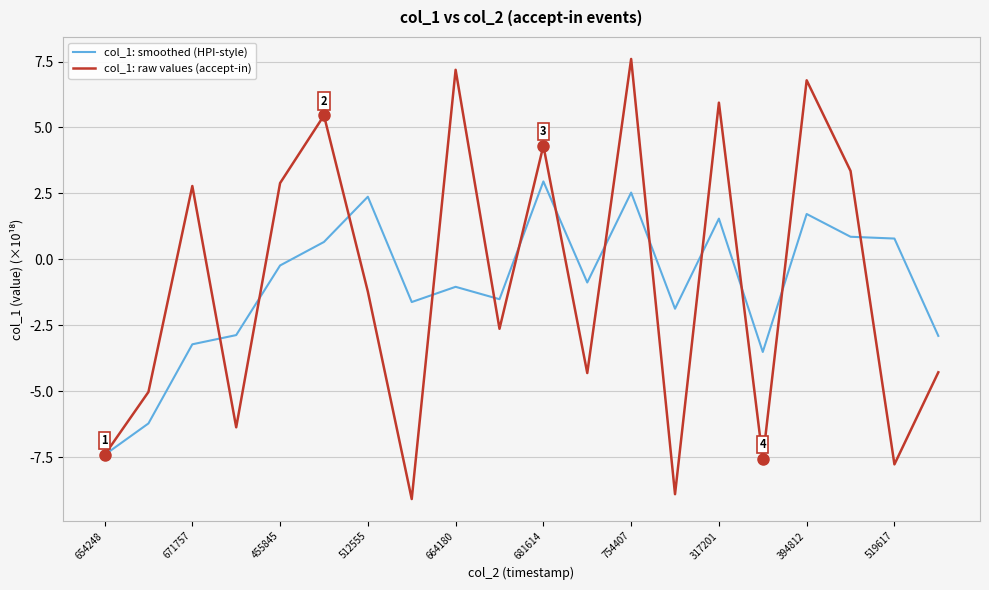

List the series in order of their peak value, lowest first.

col_1: smoothed (HPI-style), col_1: raw values (accept-in)